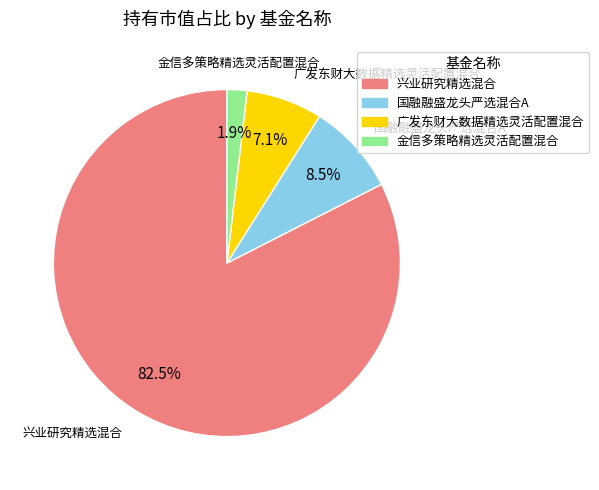

Is there any slice that represents more than half of the pie?

Yes